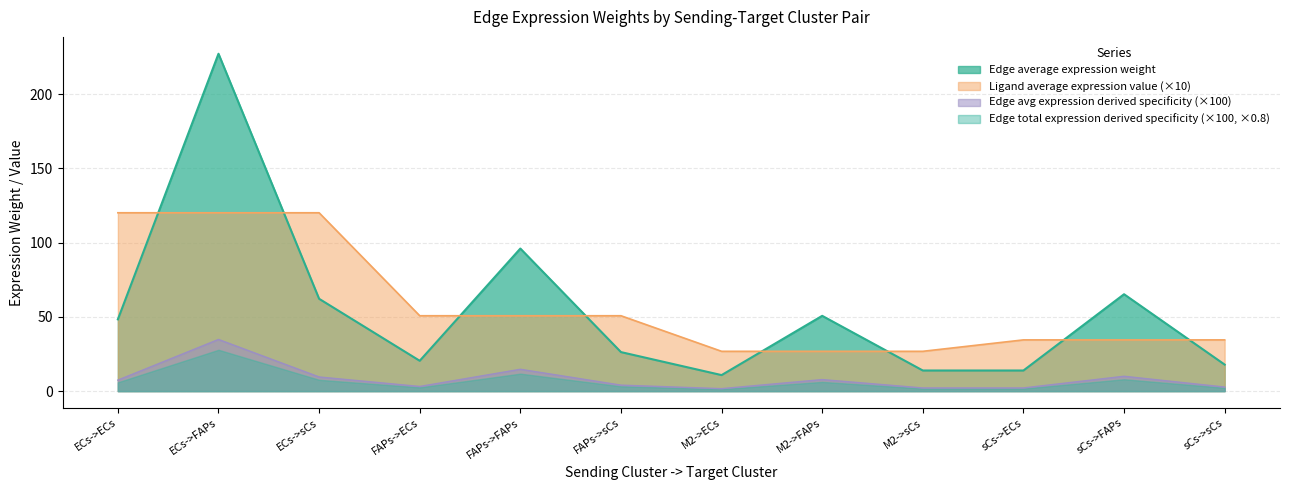

What are all the series names shown in the legend?

Edge average expression weight, Ligand average expression value (×10), Edge avg expression derived specificity (×100), Edge total expression derived specificity (×100, ×0.8)